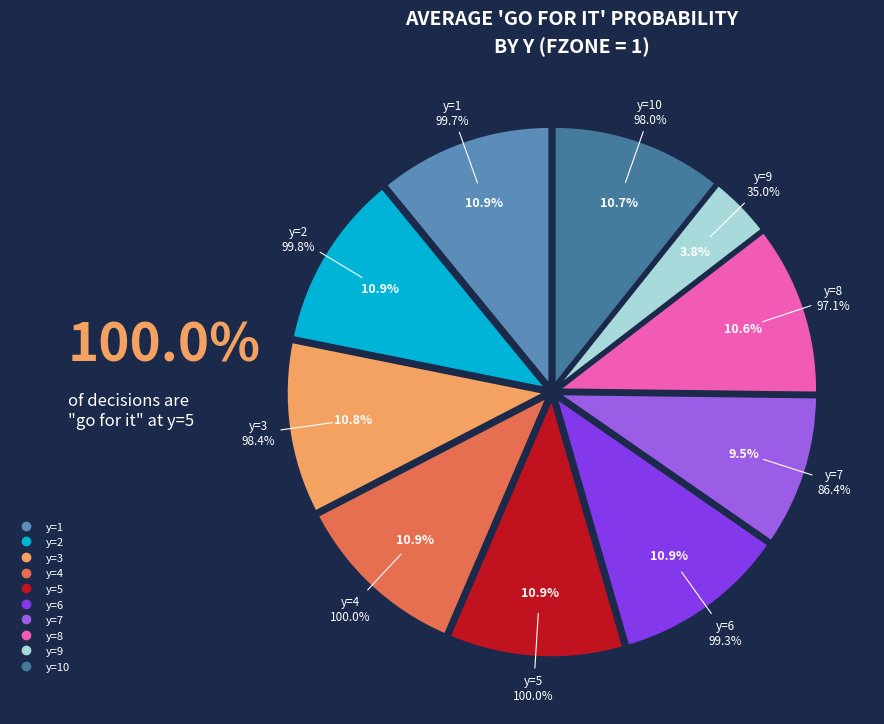

Combined, do y=9 and y=5 account for over 50%?

No